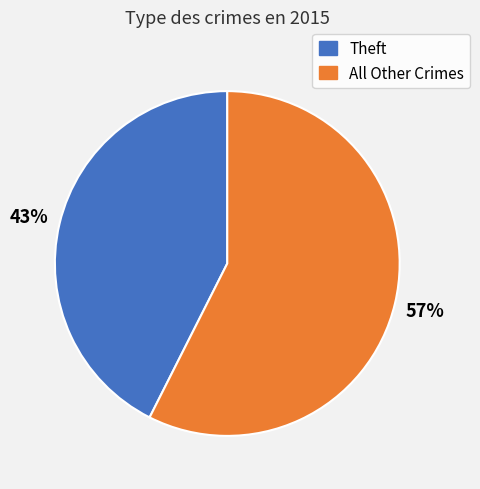

To the nearest percent, what is the average slice percentage?

50%